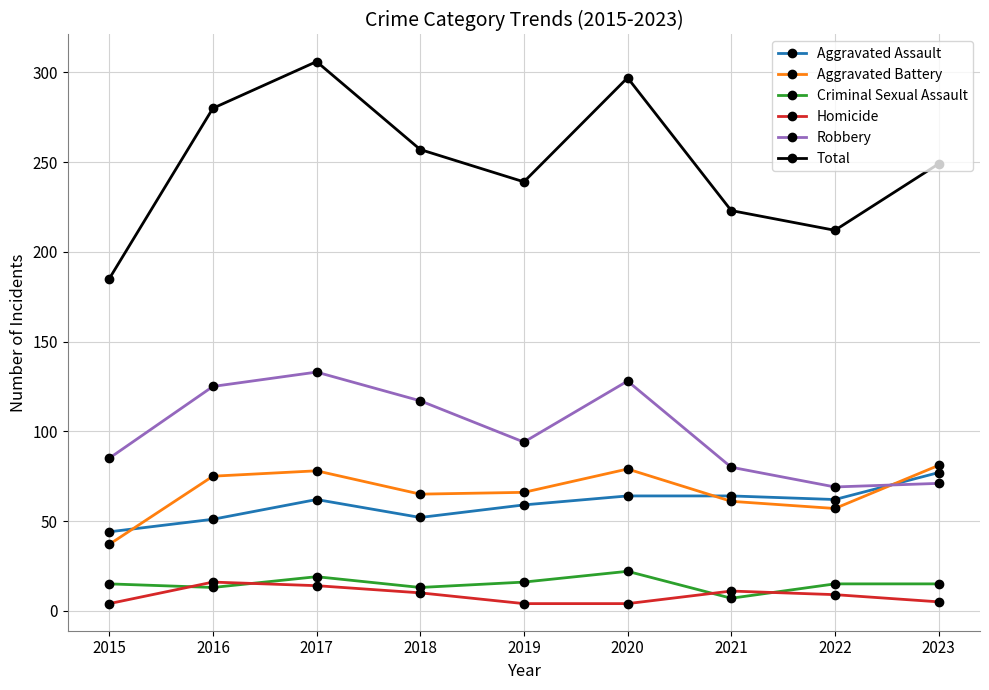

How many distinct data groups are displayed?

6